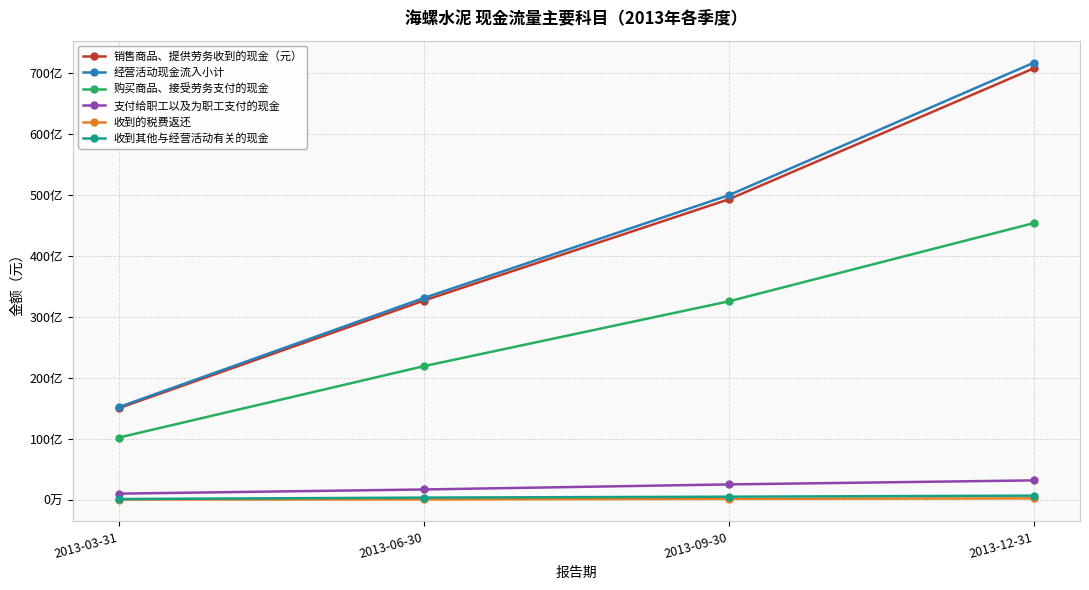

What is the difference between the second highest and minimum values in the 收到其他与经营活动有关的现金 series?

381626032